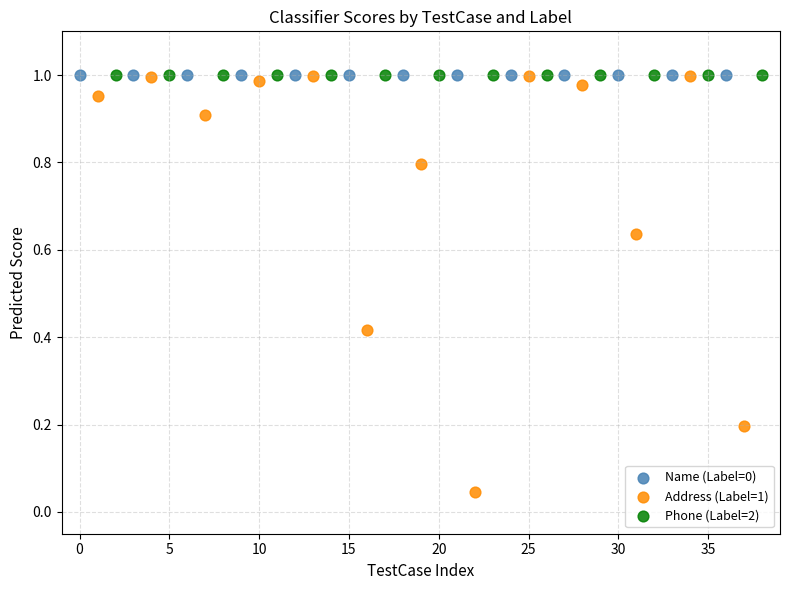

Which series has the largest Y range (max minus min)?

Address (Label=1)